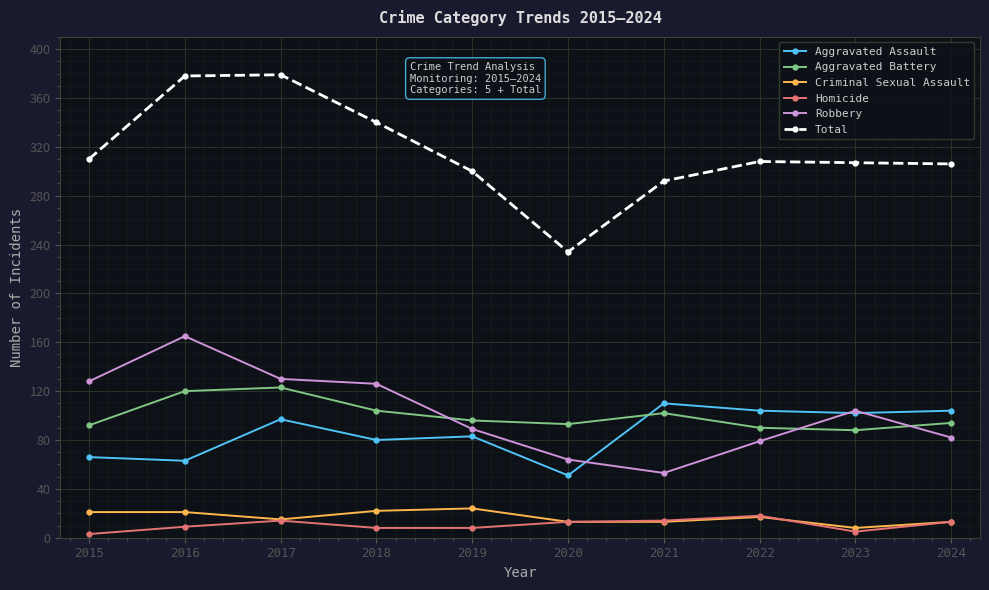

What is the difference between the maximum and minimum values in the Robbery series?

112